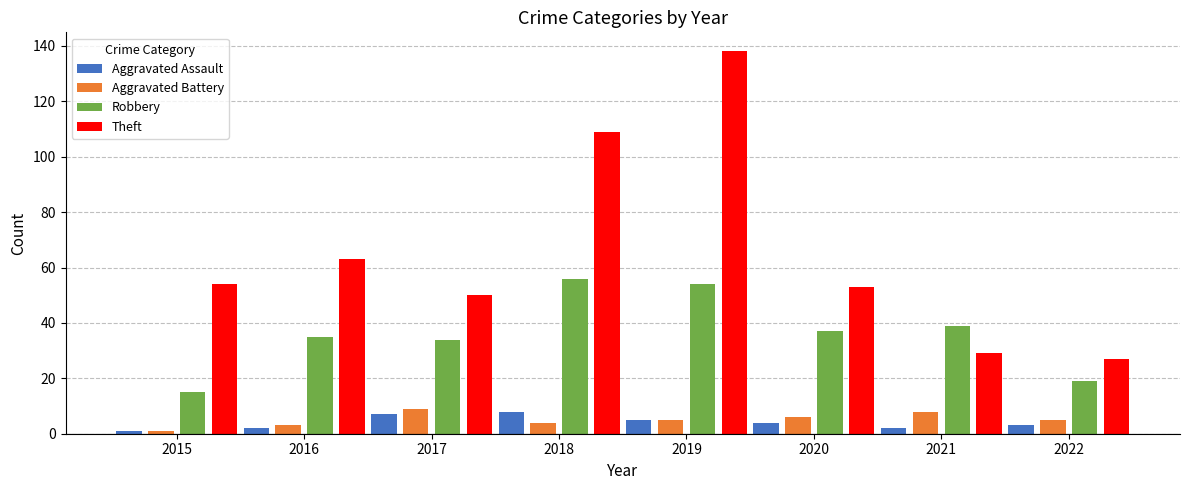

What is the sum of all Aggravated Assault values?

32